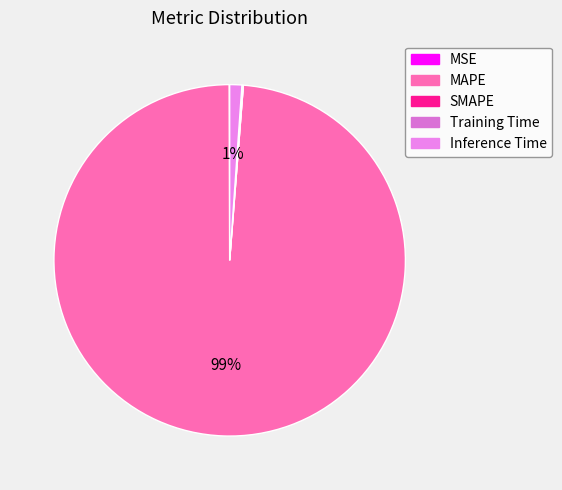

Is there a majority slice in this chart?

Yes